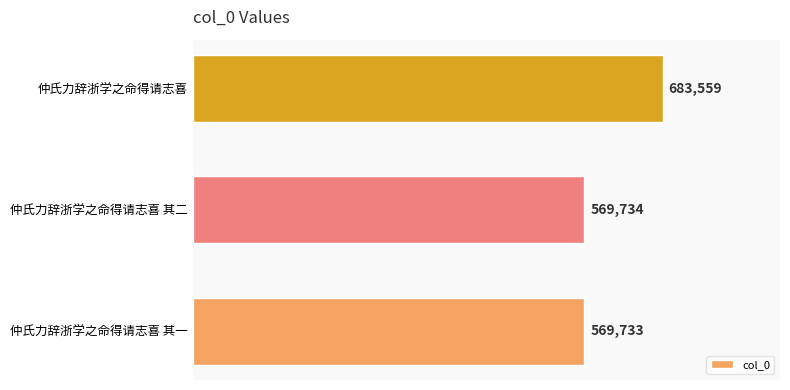

Rank the categories by value from lowest to highest.

仲氏力辞浙学之命得请志喜 其一, 仲氏力辞浙学之命得请志喜 其二, 仲氏力辞浙学之命得请志喜